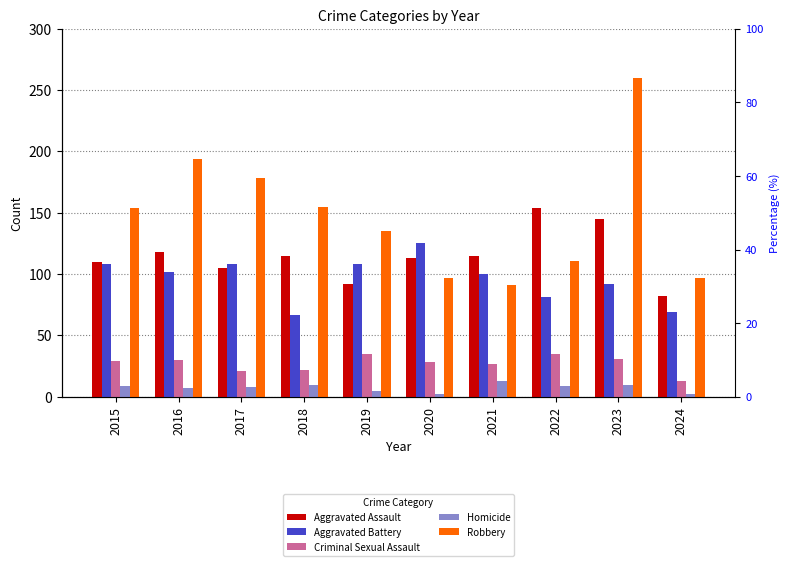

What is the average value of the Aggravated Assault series?

115